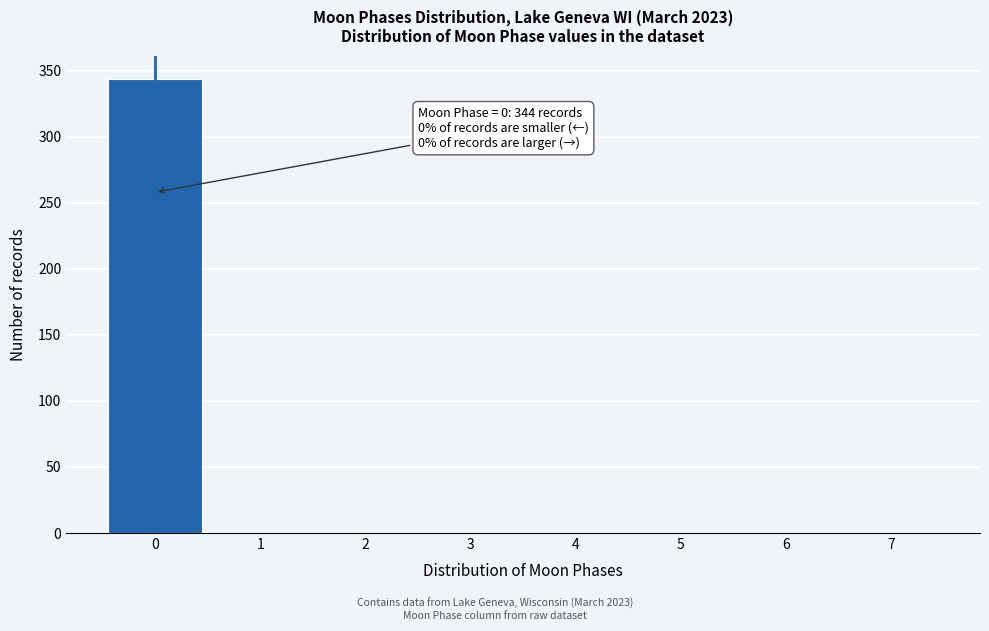

Which range on the x-axis has the tallest bar?

-0.5 to 0.5